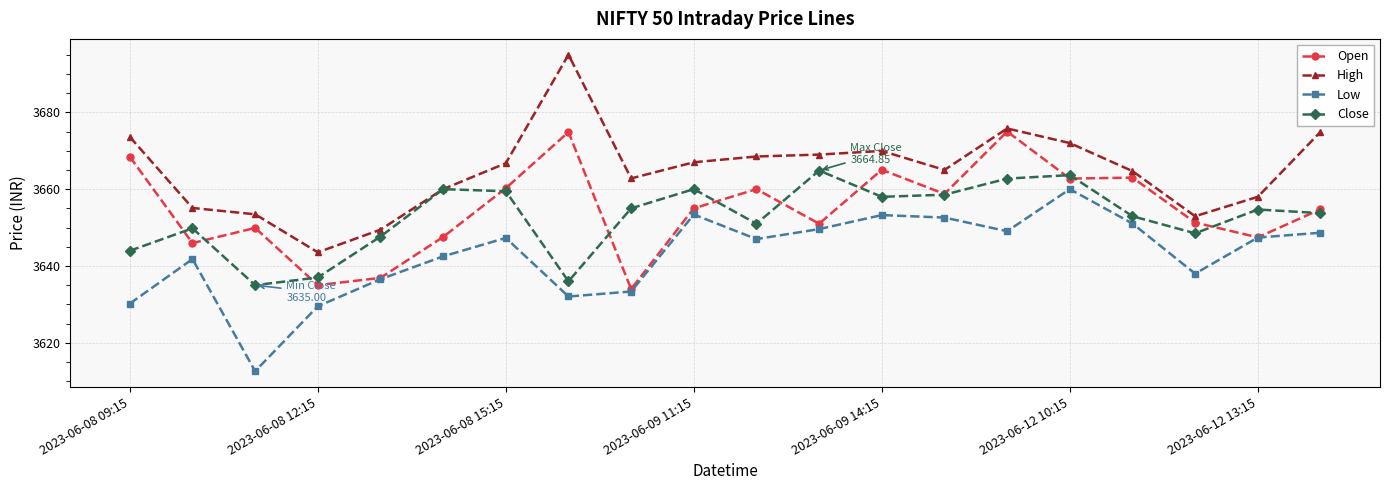

True or false: Open and High cross at least once.

False